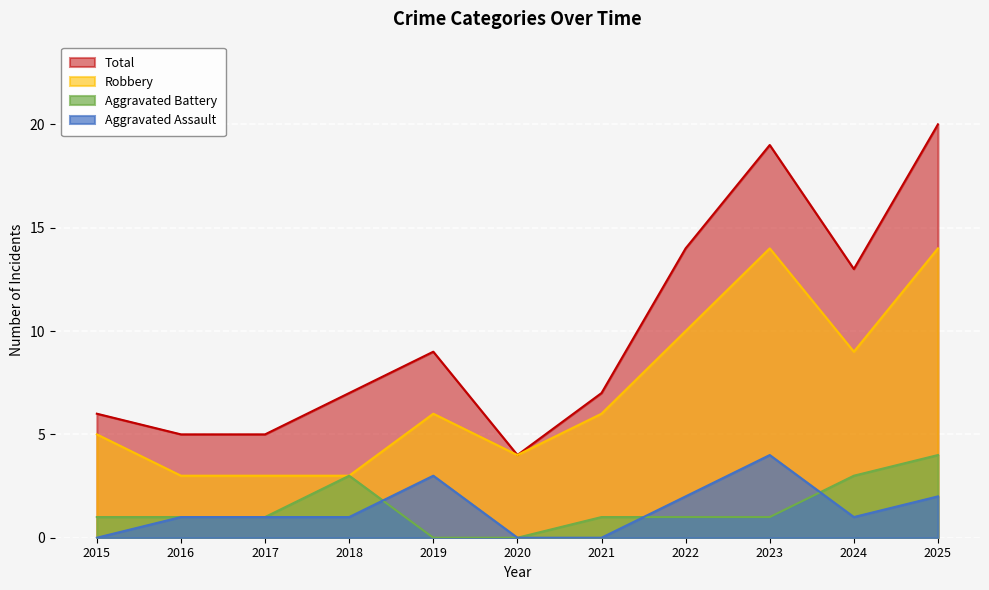

What is the highest value of the Total series?

20